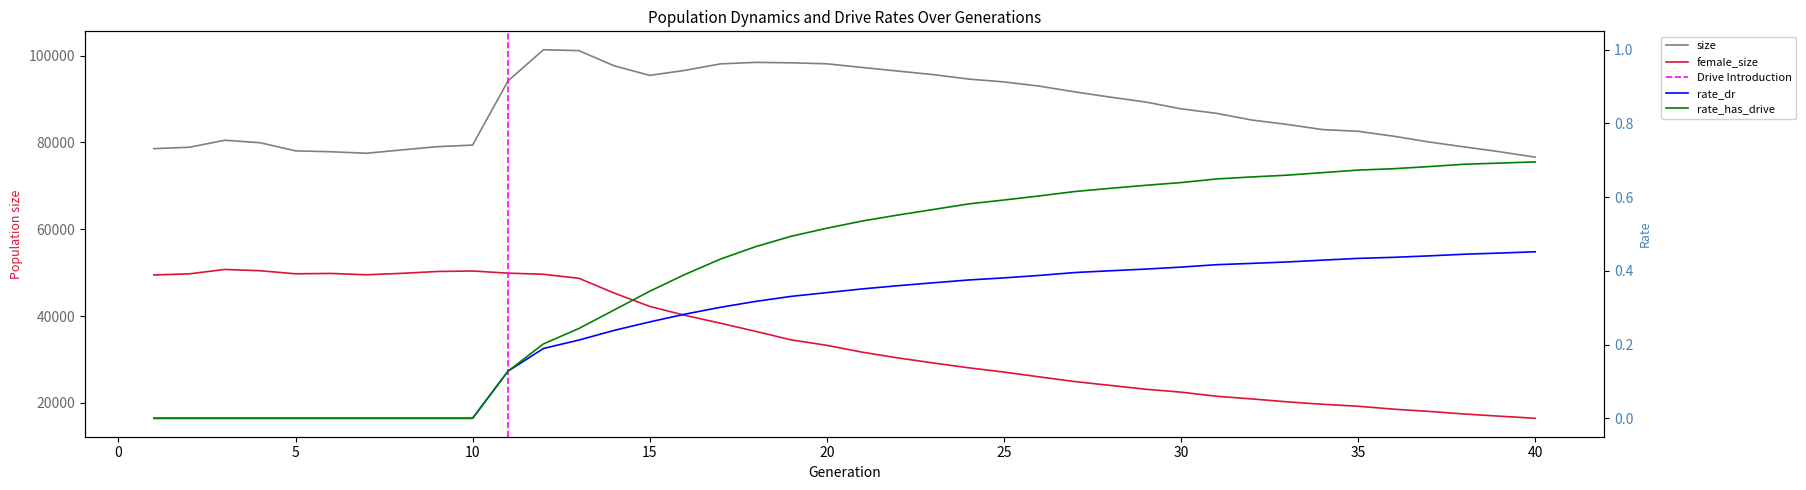

List the series in order of their peak value, highest first.

size, female_size, rate_has_drive, rate_dr